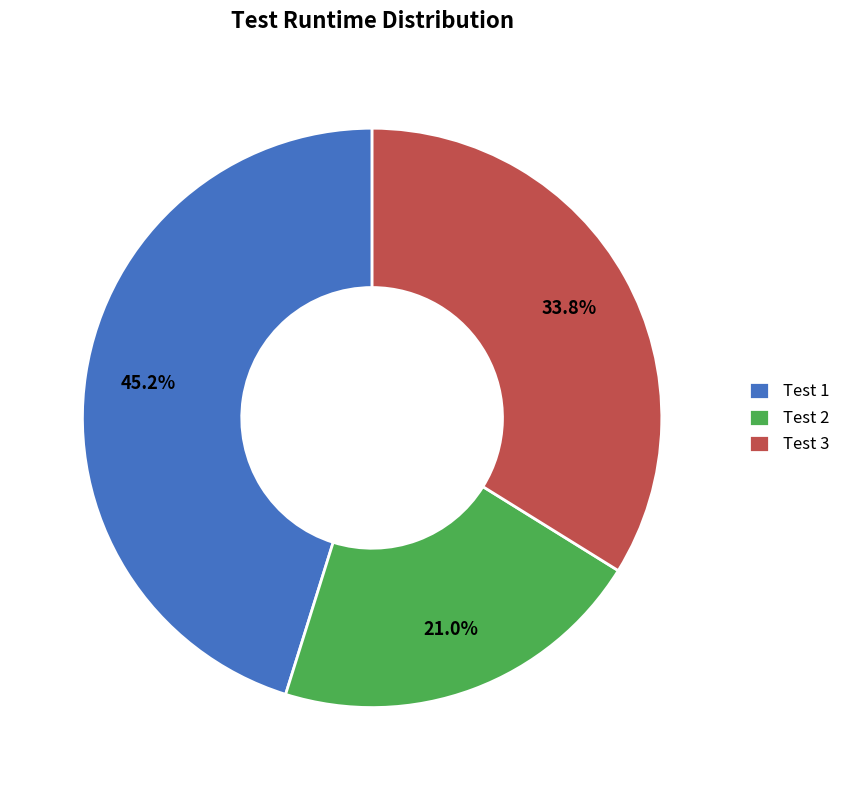

Is there a majority slice in this chart?

No